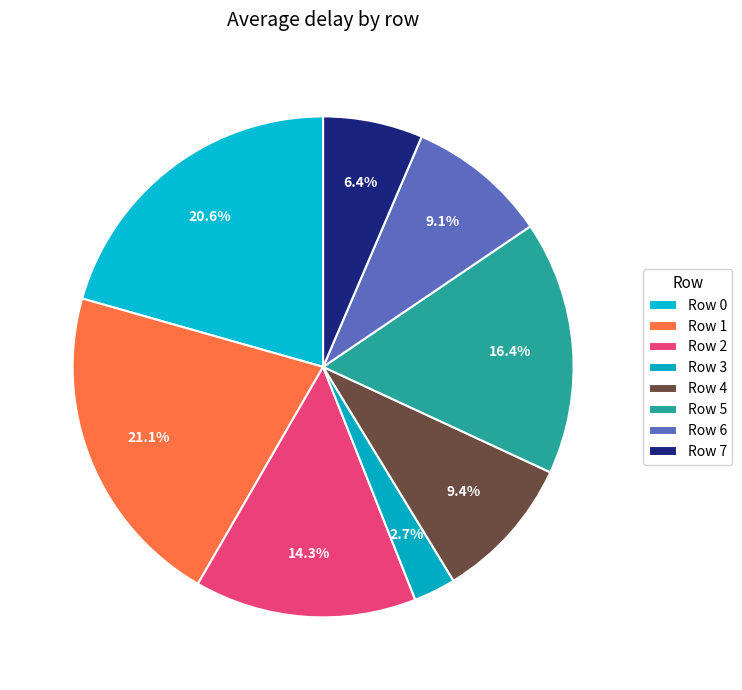

How many slices are in this pie chart?

8